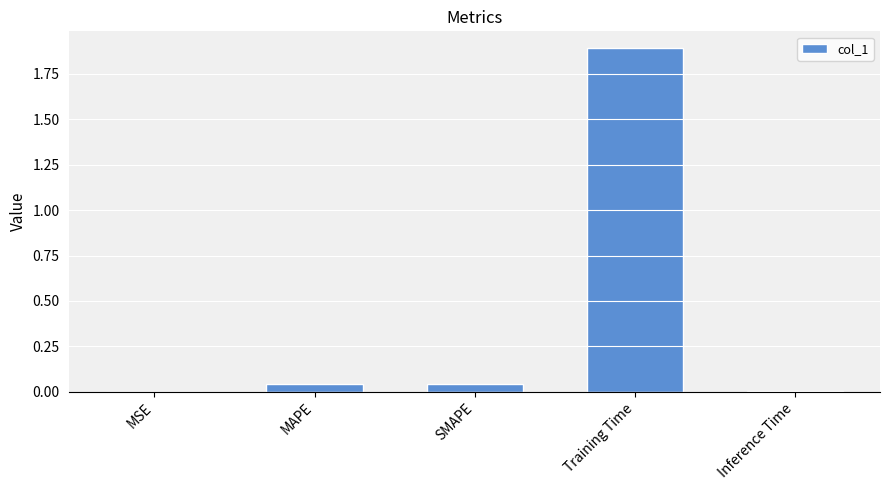

The value at MAPE is 0.0. True or false?

True